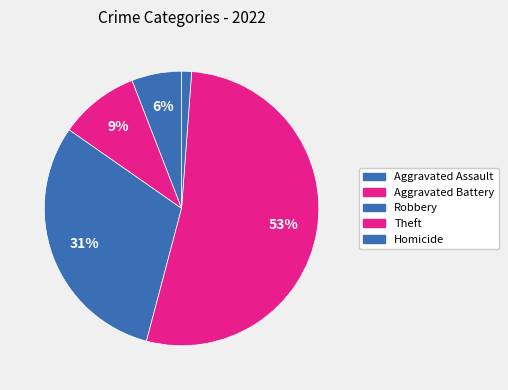

To the nearest percent, what percentage of the pie is Theft?

53%